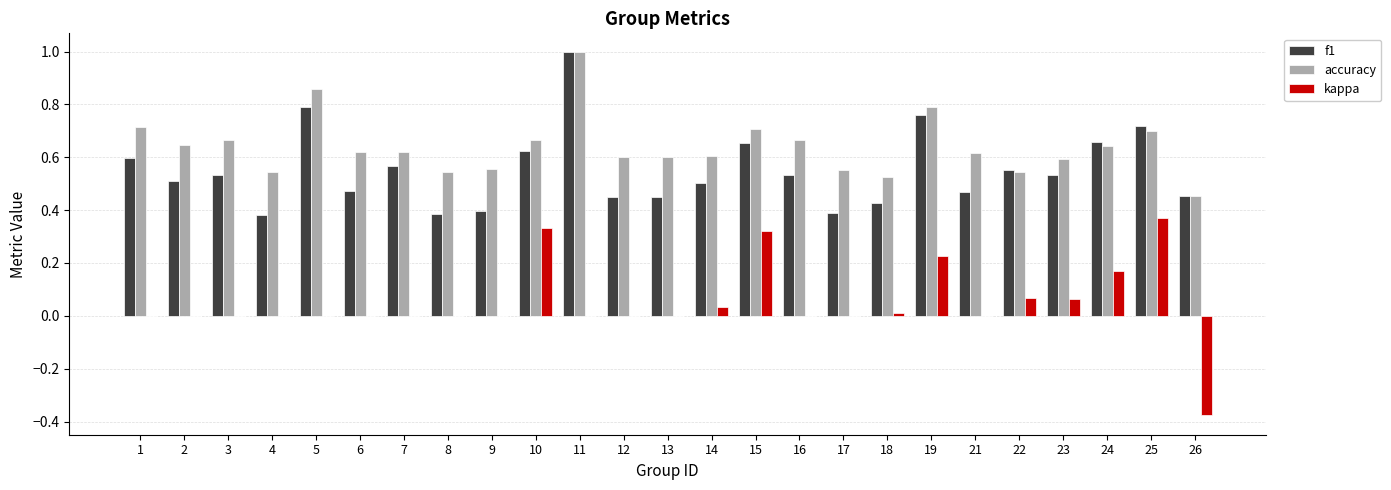

What is the maximum value shown in the chart?

1.0